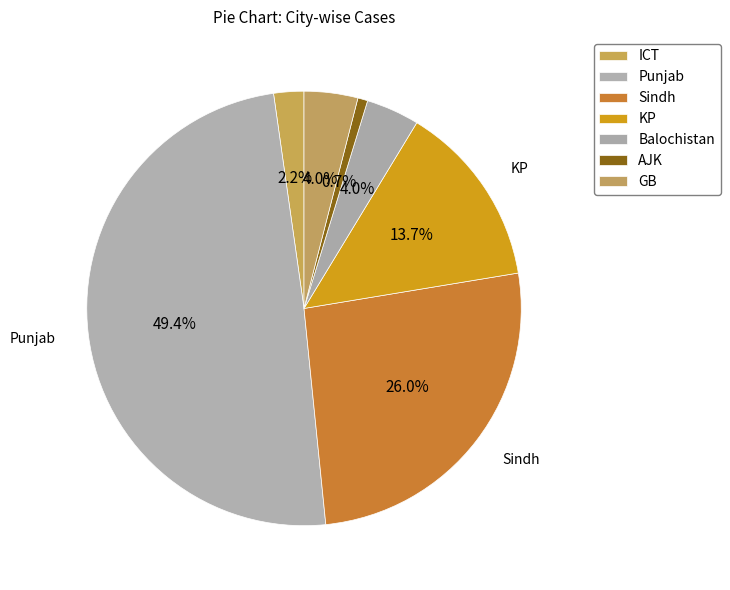

Is it true that Sindh is 17% of the pie?

False